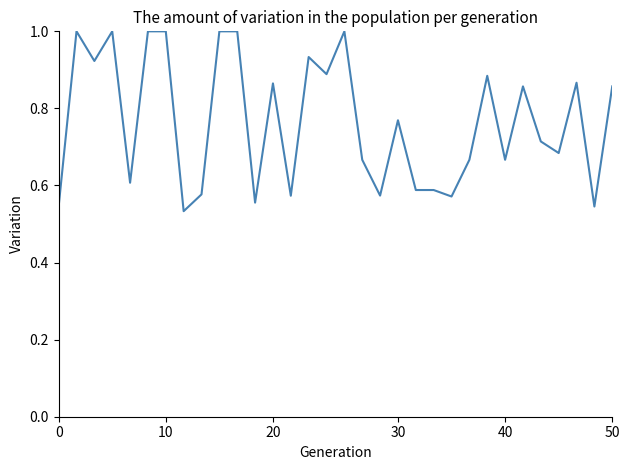

What is the greatest value displayed?

1.0